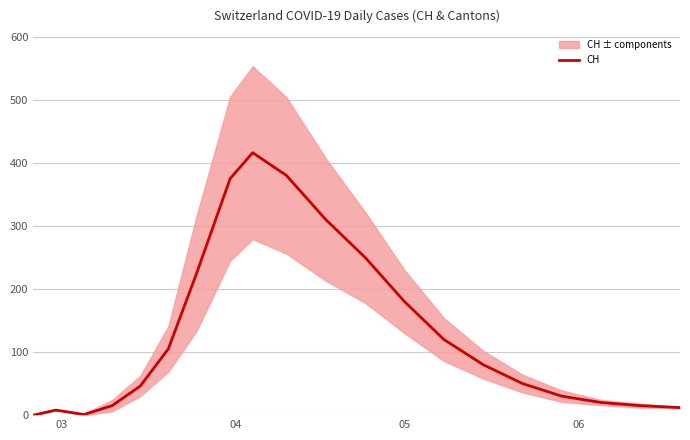

What is the highest value of the CH series?

416